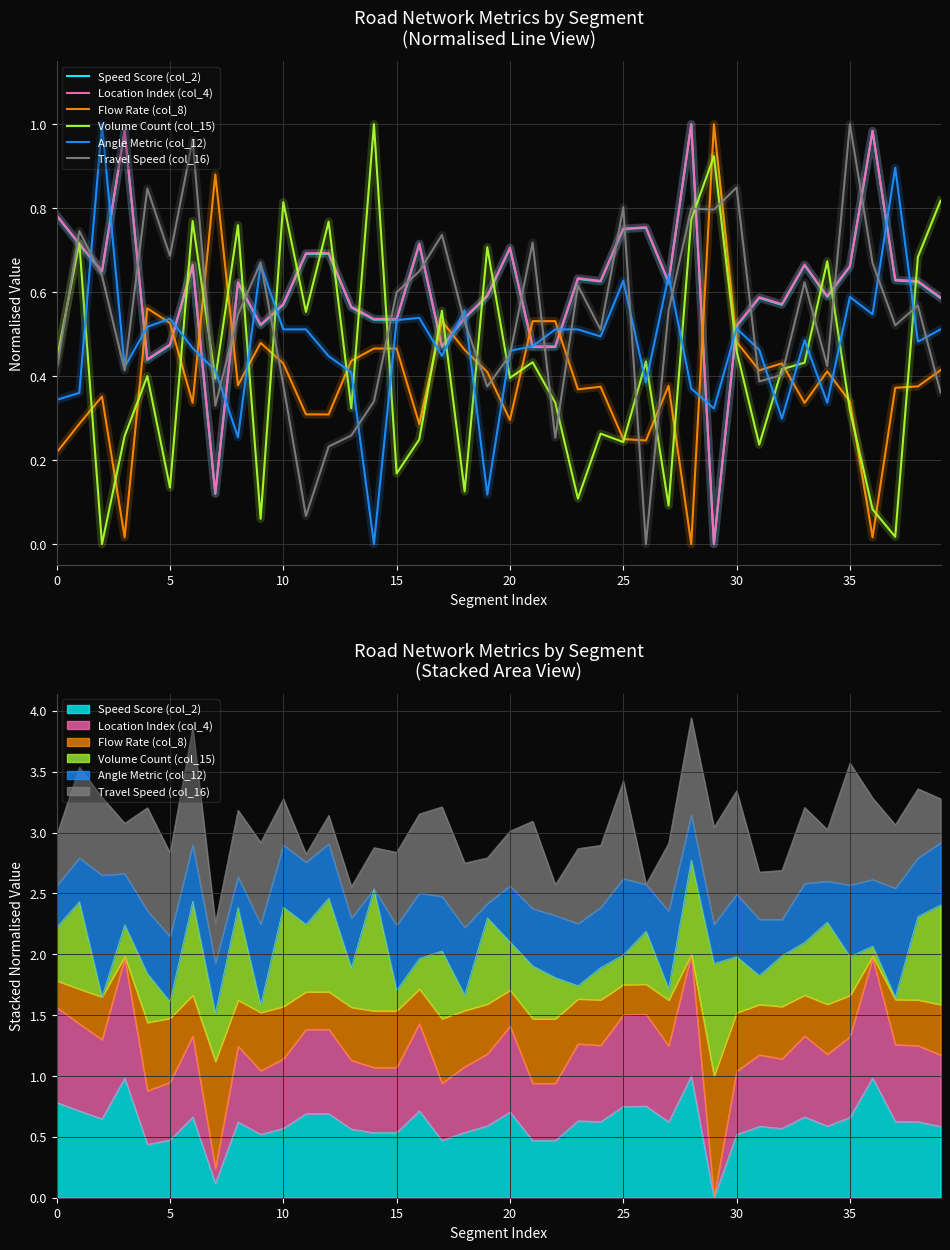

At how many categories does at least one series exceed 0?

40